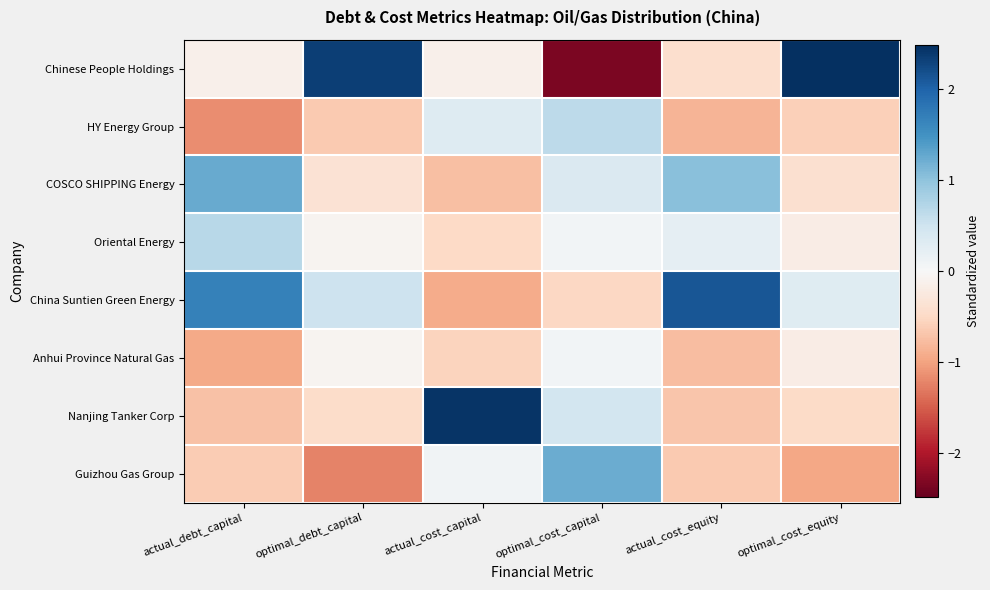

At optimal_cost_equity, list the series in order from smallest to largest.

Guizhou Gas Group, HY Energy Group, Nanjing Tanker Corp, COSCO SHIPPING Energy, Oriental Energy, Anhui Province Natural Gas, China Suntien Green Energy, Chinese People Holdings